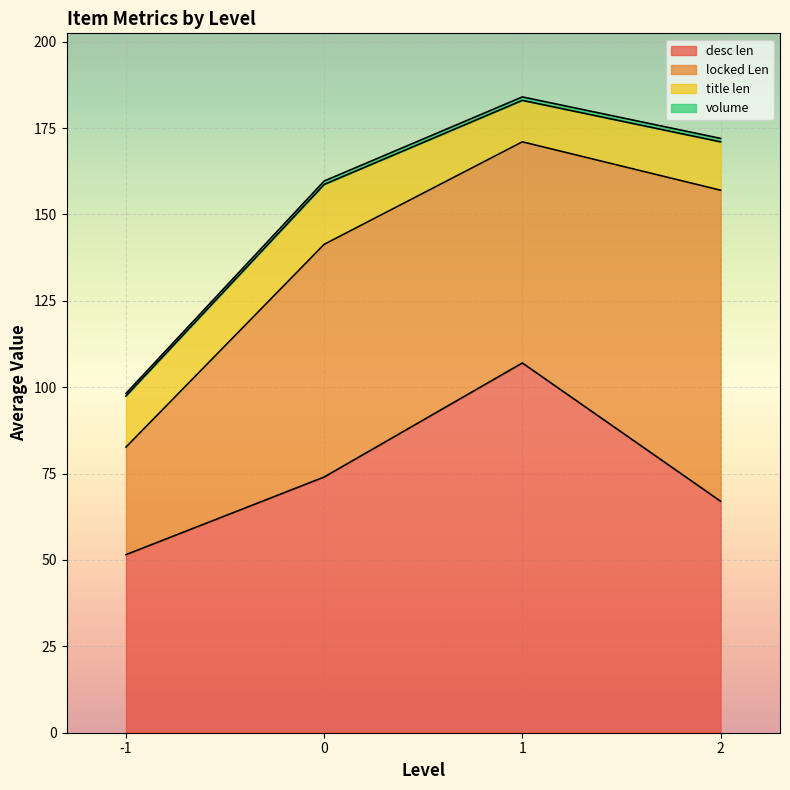

The value of desc len at 1 is 107.0. True or false?

True